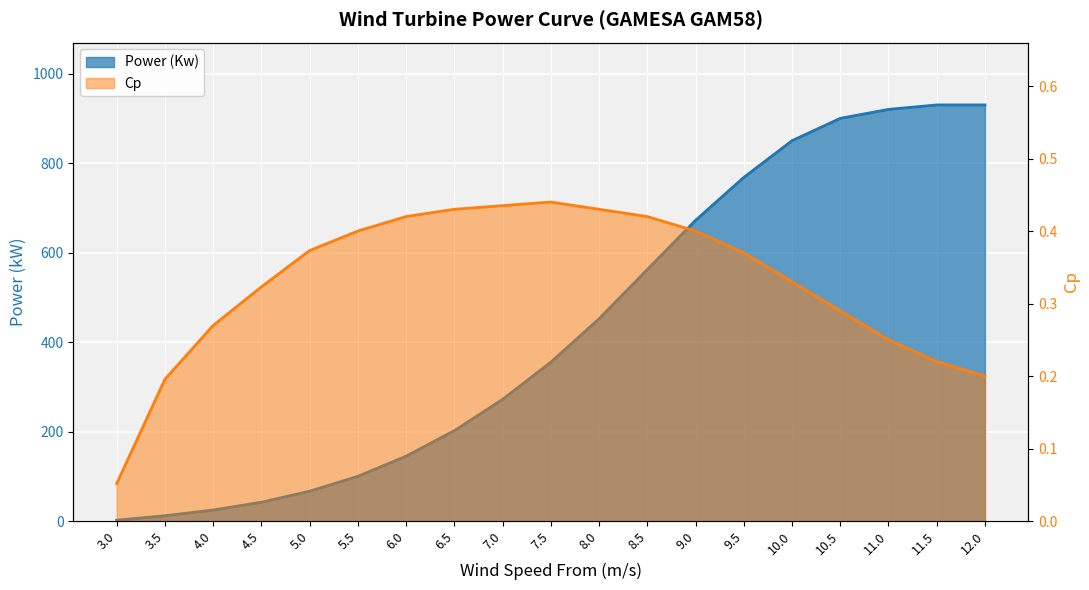

Which series has the widest spread of values?

Power (Kw)